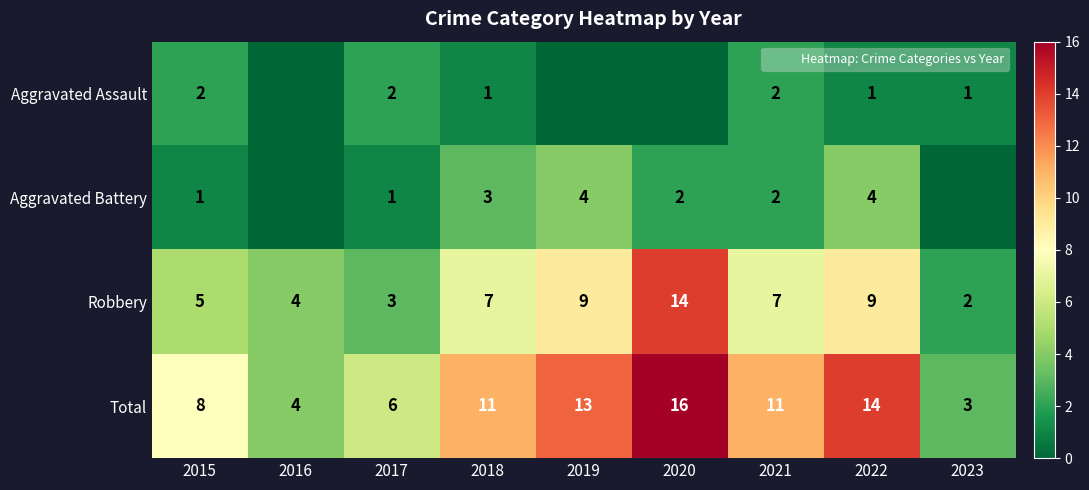

What is the maximum value for Total?

16